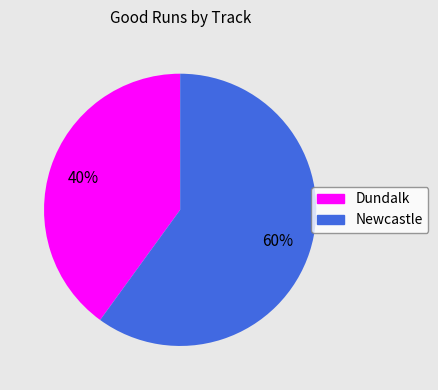

To the nearest percent, what is the average slice percentage?

50%